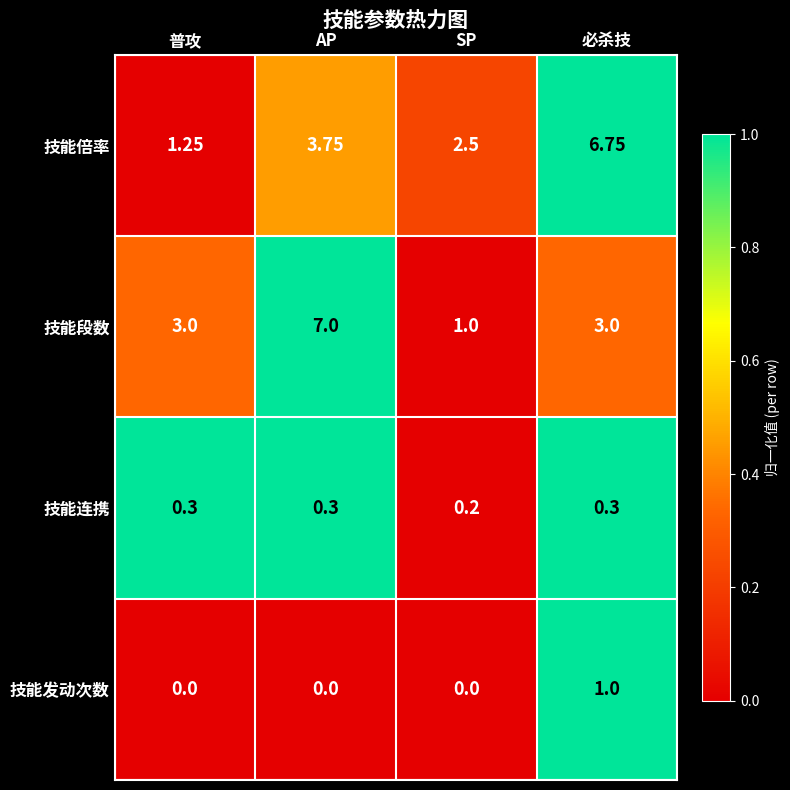

Where is 技能连携 nearest to the value 0?

SP